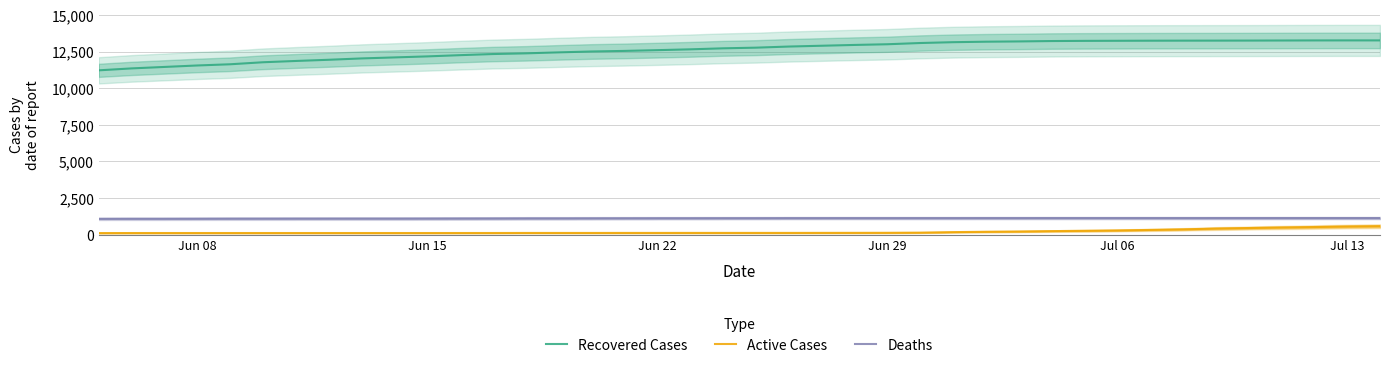

True or false: Deaths and Recovered Cases intersect in this chart.

False